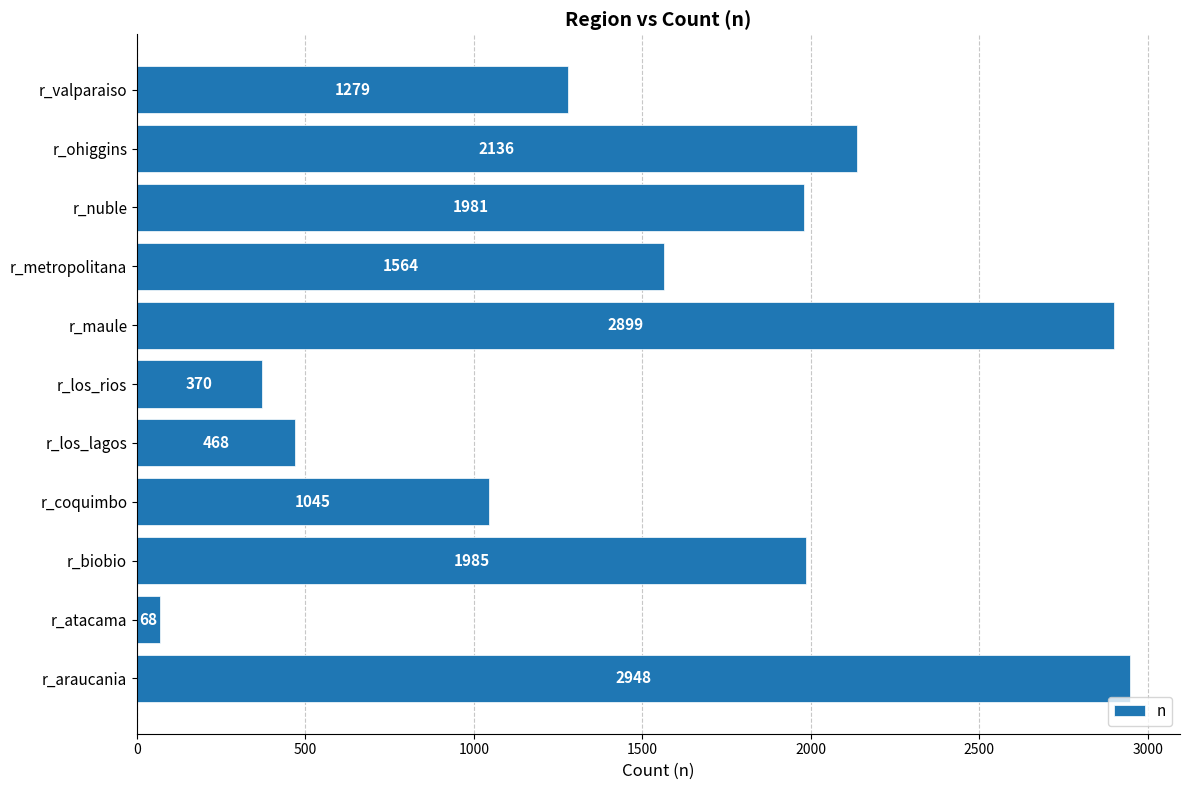

At which category does the chart reach its minimum across all series?

r_atacama